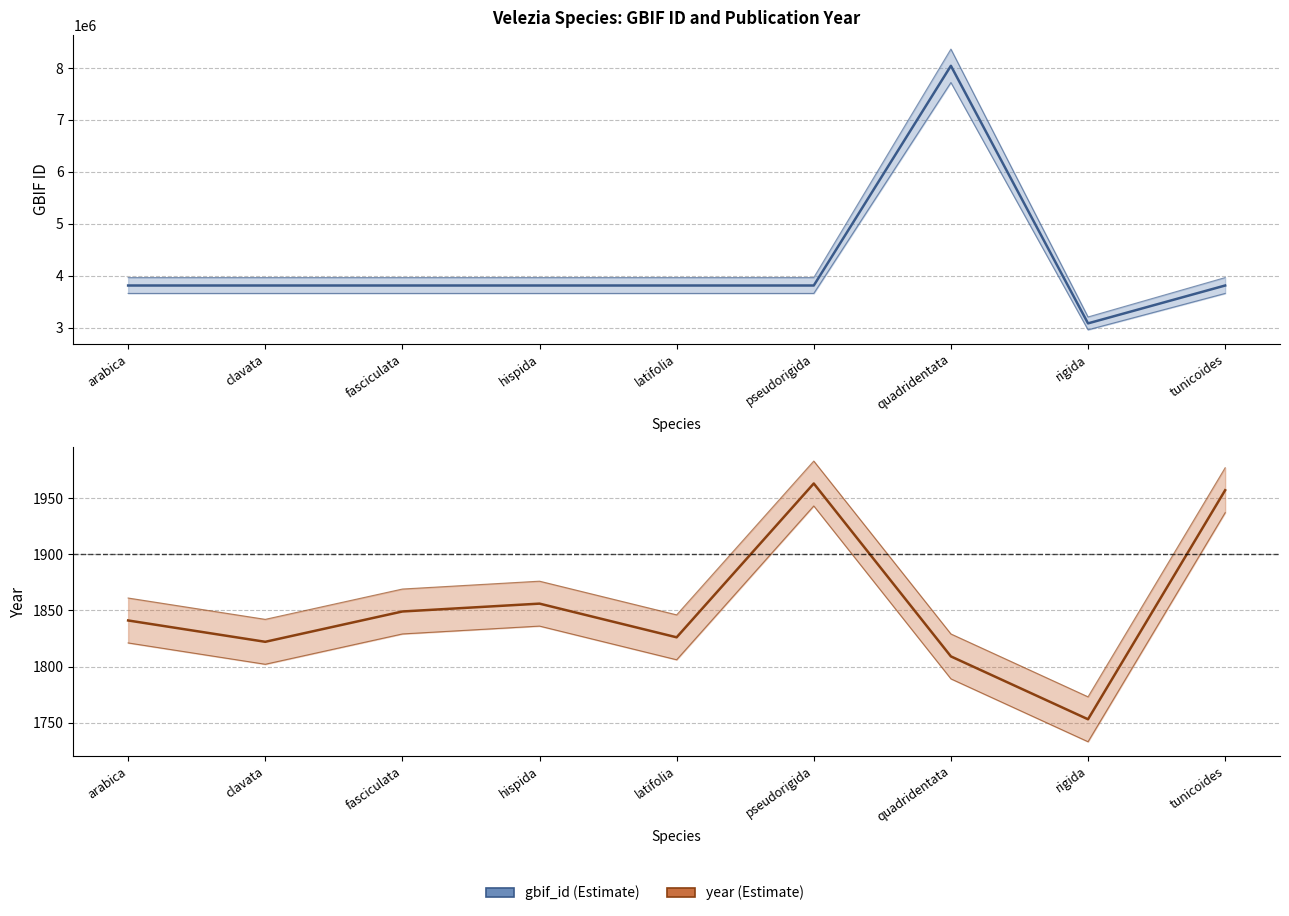

Rank the series by their average value, from highest to lowest.

gbif_id, year